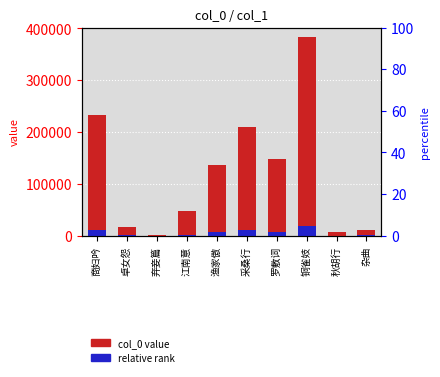

Reading left to right, what are all the values shown in this chart?

col_0 value: 商妇吟=231960.0	卓女怨=16377.0	弃妾篇=1754.0	江南意=47043.0	渔家傲=137039.0	采桑行=210003.0	罗敷词=147513.0	铜雀妓=382245.0	秋胡行=7039.0	杂曲=11638.0
relative rank: 商妇吟=11598.0	卓女怨=818.9	弃妾篇=87.7	江南意=2352.2	渔家傲=6852.0	采桑行=10500.2	罗敷词=7375.7	铜雀妓=19112.2	秋胡行=352.0	杂曲=581.9